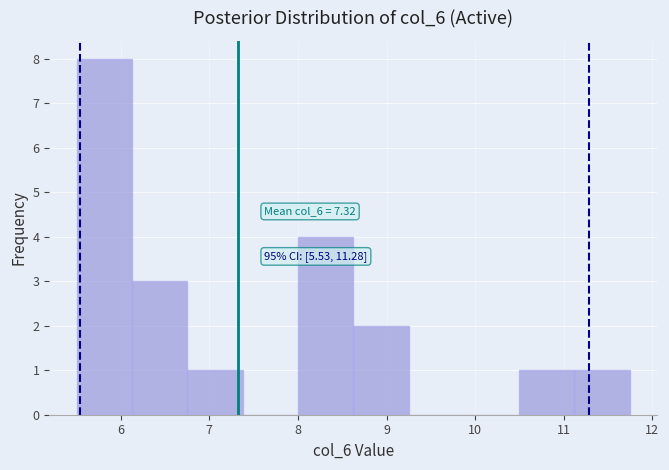

Which range on the x-axis has the tallest bar?

5.5 to 6.1